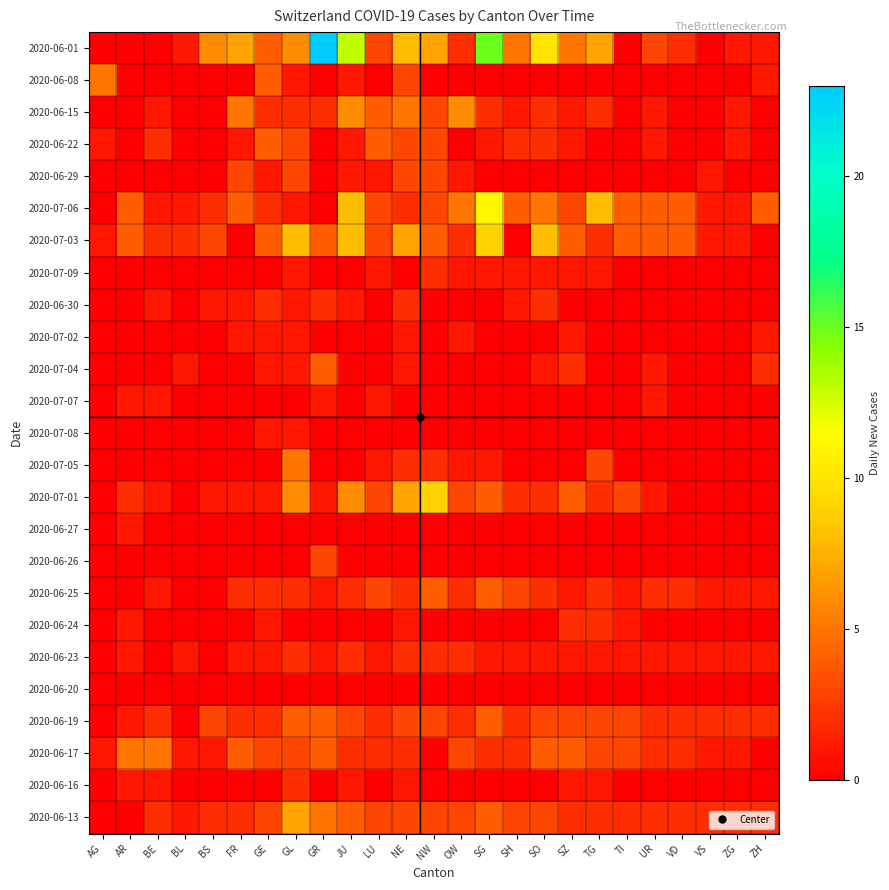

Reading left to right, list all the values displayed in this chart.

2020-06-01: AG=0	AR=0	BE=0	BL=1	BS=6	FR=7	GE=4	GL=6	GR=23	JU=13	LU=3	NE=8	NW=7	OW=2	SG=15	SH=5	SO=10	SZ=5	TG=7	TI=0	UR=3	VD=2	VS=0	ZG=1	ZH=1
2020-06-08: AG=5	AR=0	BE=0	BL=0	BS=0	FR=0	GE=4	GL=1	GR=0	JU=1	LU=0	NE=3	NW=0	OW=0	SG=0	SH=0	SO=0	SZ=0	TG=0	TI=0	UR=0	VD=0	VS=0	ZG=0	ZH=1
2020-06-15: AG=0	AR=0	BE=1	BL=0	BS=0	FR=5	GE=2	GL=2	GR=2	JU=6	LU=4	NE=5	NW=3	OW=6	SG=2	SH=1	SO=2	SZ=1	TG=2	TI=0	UR=1	VD=0	VS=0	ZG=1	ZH=0
2020-06-22: AG=1	AR=0	BE=2	BL=0	BS=0	FR=1	GE=4	GL=3	GR=0	JU=1	LU=4	NE=3	NW=3	OW=0	SG=1	SH=2	SO=2	SZ=1	TG=0	TI=0	UR=1	VD=0	VS=0	ZG=1	ZH=0
2020-06-29: AG=0	AR=0	BE=0	BL=0	BS=0	FR=3	GE=1	GL=3	GR=0	JU=1	LU=1	NE=3	NW=3	OW=1	SG=0	SH=0	SO=0	SZ=0	TG=0	TI=0	UR=0	VD=0	VS=1	ZG=0	ZH=0
2020-07-06: AG=0	AR=4	BE=1	BL=1	BS=2	FR=4	GE=2	GL=1	GR=0	JU=8	LU=3	NE=2	NW=3	OW=5	SG=11	SH=4	SO=5	SZ=3	TG=8	TI=4	UR=4	VD=4	VS=1	ZG=1	ZH=4
2020-07-03: AG=1	AR=4	BE=2	BL=2	BS=3	FR=0	GE=4	GL=8	GR=4	JU=8	LU=3	NE=7	NW=4	OW=2	SG=9	SH=0	SO=8	SZ=4	TG=2	TI=4	UR=4	VD=4	VS=1	ZG=1	ZH=0
2020-07-09: AG=0	AR=0	BE=0	BL=0	BS=0	FR=0	GE=0	GL=1	GR=0	JU=0	LU=1	NE=0	NW=2	OW=1	SG=1	SH=1	SO=1	SZ=1	TG=1	TI=0	UR=0	VD=0	VS=0	ZG=0	ZH=0
2020-06-30: AG=0	AR=0	BE=1	BL=0	BS=1	FR=1	GE=2	GL=1	GR=2	JU=1	LU=0	NE=2	NW=0	OW=0	SG=0	SH=1	SO=2	SZ=0	TG=0	TI=0	UR=0	VD=0	VS=0	ZG=0	ZH=0
2020-07-02: AG=0	AR=0	BE=0	BL=0	BS=0	FR=1	GE=1	GL=1	GR=0	JU=0	LU=0	NE=1	NW=0	OW=1	SG=0	SH=0	SO=0	SZ=1	TG=0	TI=0	UR=0	VD=0	VS=0	ZG=0	ZH=1
2020-07-04: AG=0	AR=0	BE=0	BL=1	BS=0	FR=0	GE=1	GL=1	GR=4	JU=0	LU=0	NE=1	NW=0	OW=0	SG=0	SH=0	SO=1	SZ=2	TG=0	TI=0	UR=1	VD=0	VS=0	ZG=0	ZH=2
2020-07-07: AG=0	AR=1	BE=1	BL=0	BS=0	FR=0	GE=0	GL=0	GR=1	JU=0	LU=1	NE=0	NW=0	OW=0	SG=0	SH=0	SO=0	SZ=0	TG=0	TI=0	UR=1	VD=0	VS=0	ZG=0	ZH=0
2020-07-08: AG=0	AR=0	BE=0	BL=0	BS=0	FR=0	GE=1	GL=1	GR=0	JU=0	LU=0	NE=0	NW=0	OW=0	SG=0	SH=0	SO=0	SZ=0	TG=0	TI=0	UR=0	VD=0	VS=0	ZG=0	ZH=0
2020-07-05: AG=0	AR=0	BE=0	BL=0	BS=0	FR=0	GE=0	GL=5	GR=0	JU=0	LU=1	NE=2	NW=2	OW=1	SG=1	SH=0	SO=0	SZ=0	TG=3	TI=0	UR=0	VD=0	VS=0	ZG=0	ZH=0
2020-07-01: AG=0	AR=2	BE=1	BL=0	BS=1	FR=1	GE=1	GL=6	GR=1	JU=6	LU=3	NE=7	NW=9	OW=3	SG=4	SH=2	SO=2	SZ=4	TG=2	TI=3	UR=1	VD=0	VS=0	ZG=0	ZH=0
2020-06-27: AG=0	AR=1	BE=0	BL=0	BS=0	FR=0	GE=0	GL=0	GR=0	JU=0	LU=0	NE=0	NW=0	OW=0	SG=0	SH=0	SO=0	SZ=0	TG=0	TI=0	UR=0	VD=0	VS=0	ZG=0	ZH=0
2020-06-26: AG=0	AR=0	BE=0	BL=0	BS=0	FR=0	GE=0	GL=0	GR=3	JU=0	LU=0	NE=0	NW=0	OW=0	SG=0	SH=0	SO=0	SZ=0	TG=0	TI=0	UR=0	VD=0	VS=0	ZG=0	ZH=0
2020-06-25: AG=0	AR=0	BE=1	BL=0	BS=0	FR=2	GE=2	GL=2	GR=1	JU=2	LU=3	NE=2	NW=4	OW=2	SG=4	SH=3	SO=2	SZ=1	TG=2	TI=1	UR=2	VD=2	VS=1	ZG=1	ZH=1
2020-06-24: AG=0	AR=1	BE=0	BL=0	BS=0	FR=0	GE=1	GL=0	GR=0	JU=0	LU=0	NE=1	NW=0	OW=0	SG=0	SH=0	SO=0	SZ=2	TG=2	TI=1	UR=0	VD=0	VS=0	ZG=0	ZH=0
2020-06-23: AG=0	AR=1	BE=0	BL=1	BS=0	FR=1	GE=1	GL=2	GR=1	JU=2	LU=1	NE=2	NW=2	OW=2	SG=1	SH=1	SO=1	SZ=1	TG=1	TI=1	UR=1	VD=1	VS=1	ZG=1	ZH=1
2020-06-20: AG=0	AR=0	BE=0	BL=0	BS=0	FR=0	GE=0	GL=0	GR=0	JU=0	LU=0	NE=0	NW=0	OW=0	SG=0	SH=0	SO=0	SZ=0	TG=0	TI=0	UR=0	VD=0	VS=0	ZG=0	ZH=0
2020-06-19: AG=0	AR=1	BE=2	BL=0	BS=3	FR=2	GE=2	GL=4	GR=4	JU=3	LU=2	NE=3	NW=3	OW=2	SG=4	SH=2	SO=3	SZ=3	TG=3	TI=3	UR=2	VD=2	VS=2	ZG=2	ZH=2
2020-06-17: AG=1	AR=5	BE=5	BL=1	BS=1	FR=4	GE=3	GL=3	GR=4	JU=2	LU=2	NE=2	NW=0	OW=3	SG=2	SH=2	SO=4	SZ=4	TG=3	TI=3	UR=2	VD=2	VS=1	ZG=1	ZH=0
2020-06-16: AG=0	AR=1	BE=1	BL=0	BS=0	FR=0	GE=0	GL=2	GR=0	JU=1	LU=0	NE=1	NW=0	OW=0	SG=0	SH=0	SO=0	SZ=1	TG=1	TI=0	UR=0	VD=0	VS=0	ZG=0	ZH=0
2020-06-13: AG=0	AR=0	BE=2	BL=1	BS=2	FR=2	GE=3	GL=7	GR=5	JU=4	LU=3	NE=3	NW=3	OW=3	SG=4	SH=3	SO=3	SZ=2	TG=2	TI=2	UR=2	VD=2	VS=2	ZG=2	ZH=2